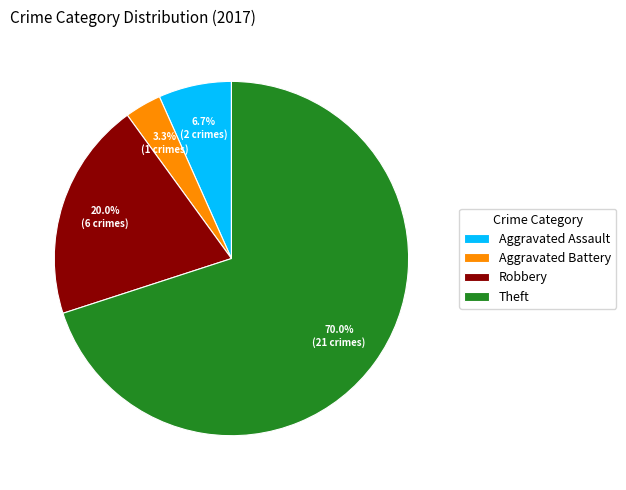

Which category has the smallest portion of the pie?

Aggravated Battery